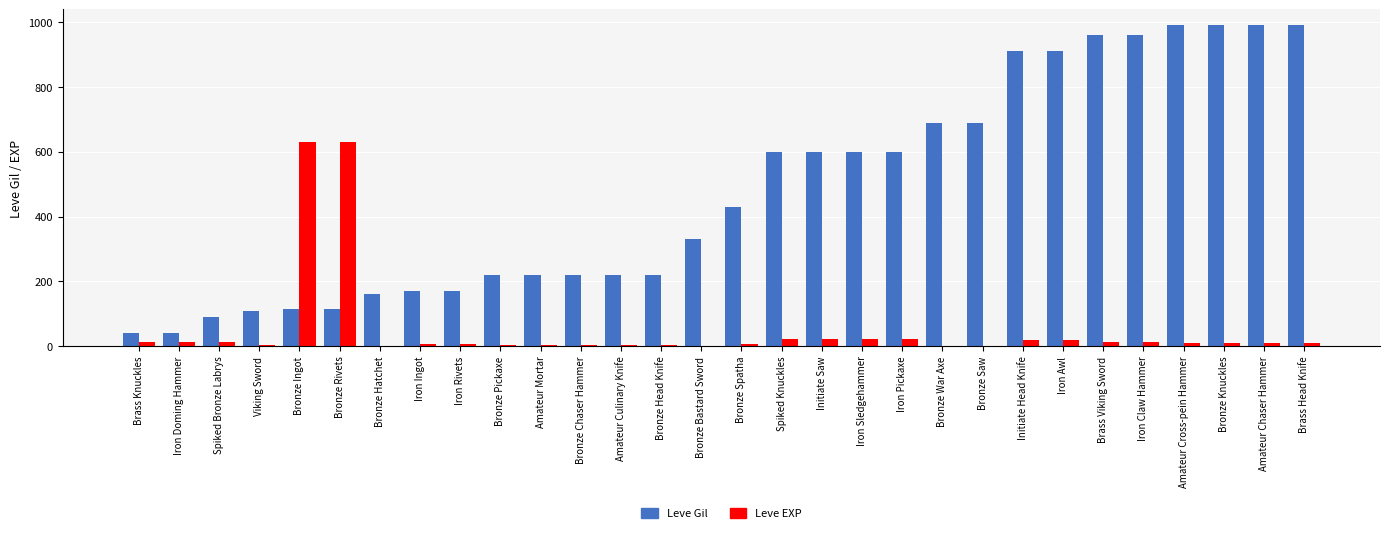

What is the highest value of the Leve EXP series?

630